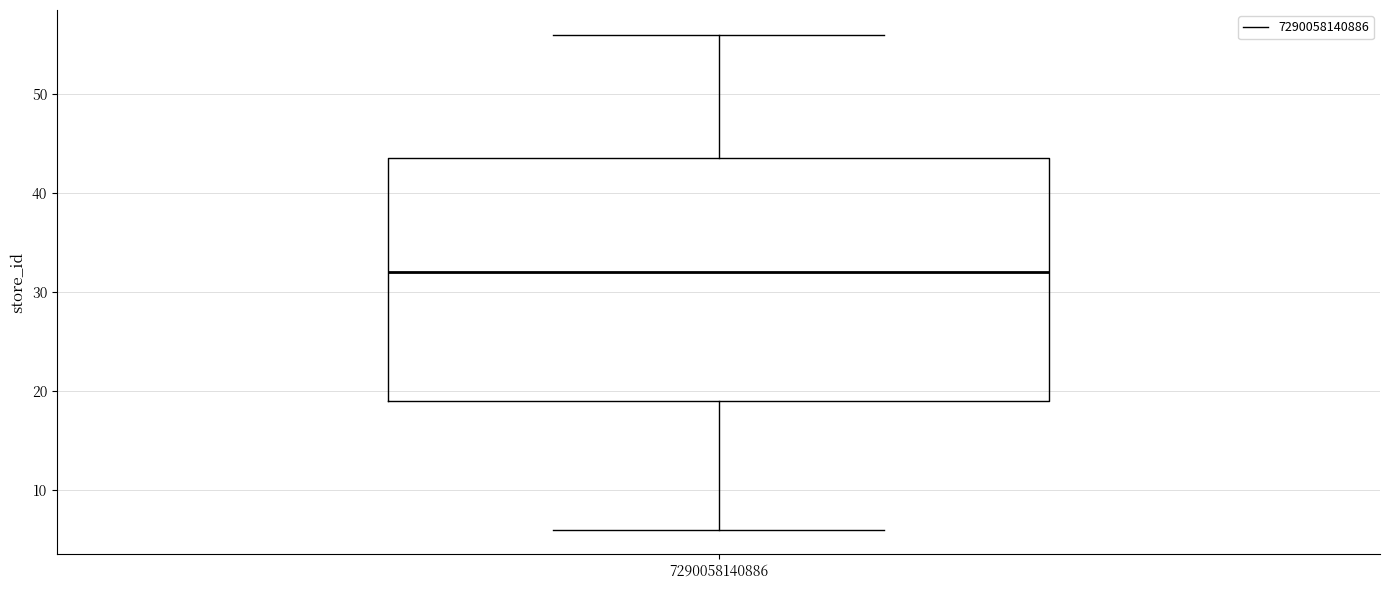

Where does the upper whisker of the box at x = 7290058140886 end on the y-axis? The values are not printed on the chart, so give them approximately, as read against the axis.

56